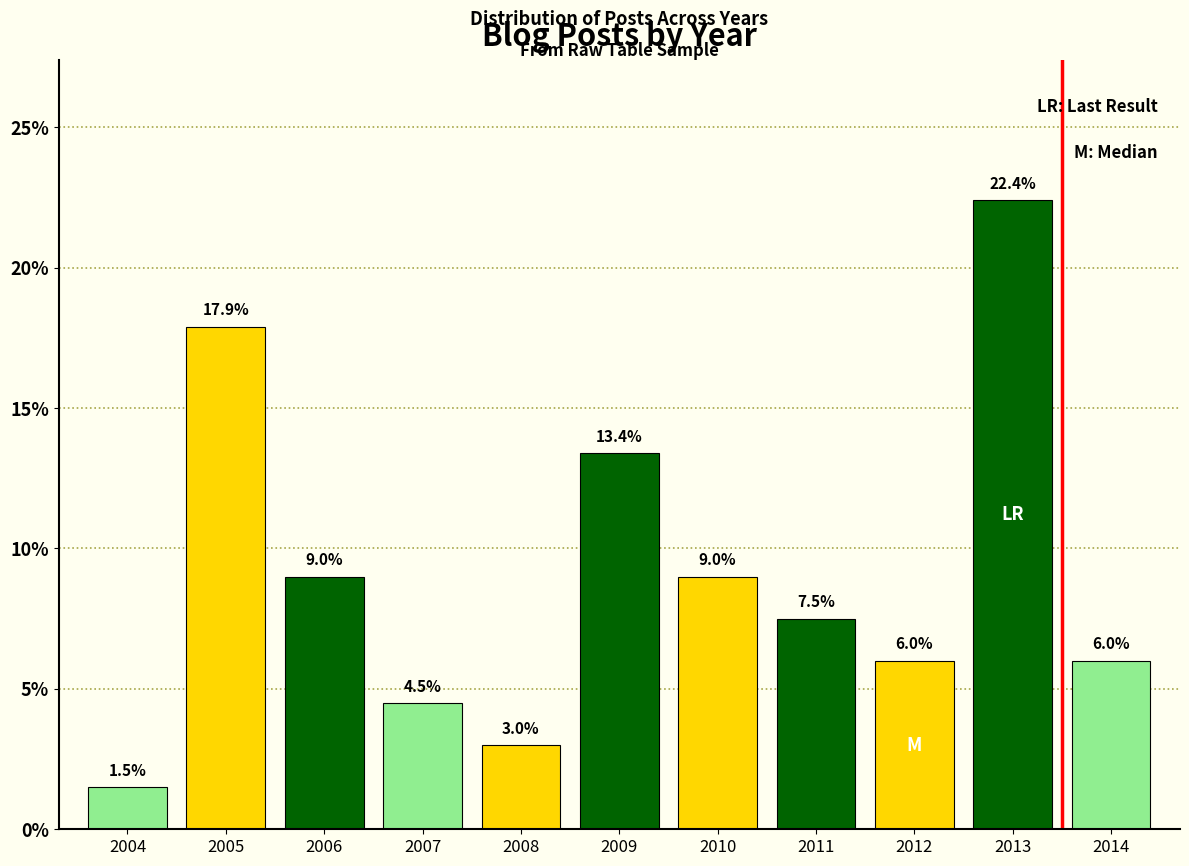

Reading left to right, transcribe all the data shown in this chart.

1.5	17.9	9.0	4.5	3.0	13.4	9.0	7.5	6.0	22.4	6.0